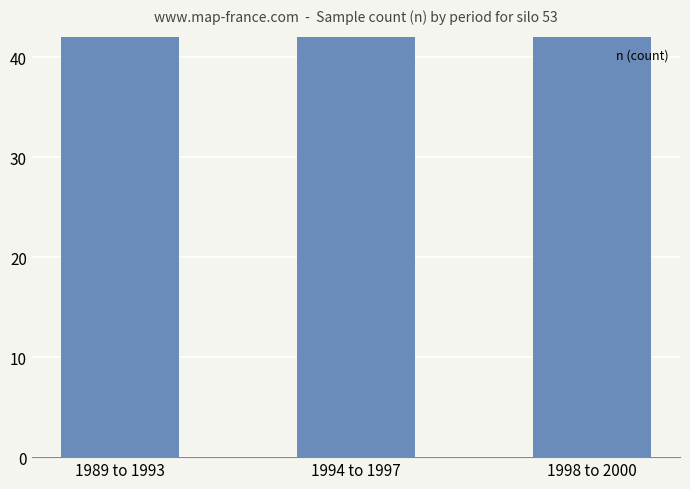

Rank the categories by value from lowest to highest.

1994 to 1997, 1998 to 2000, 1989 to 1993